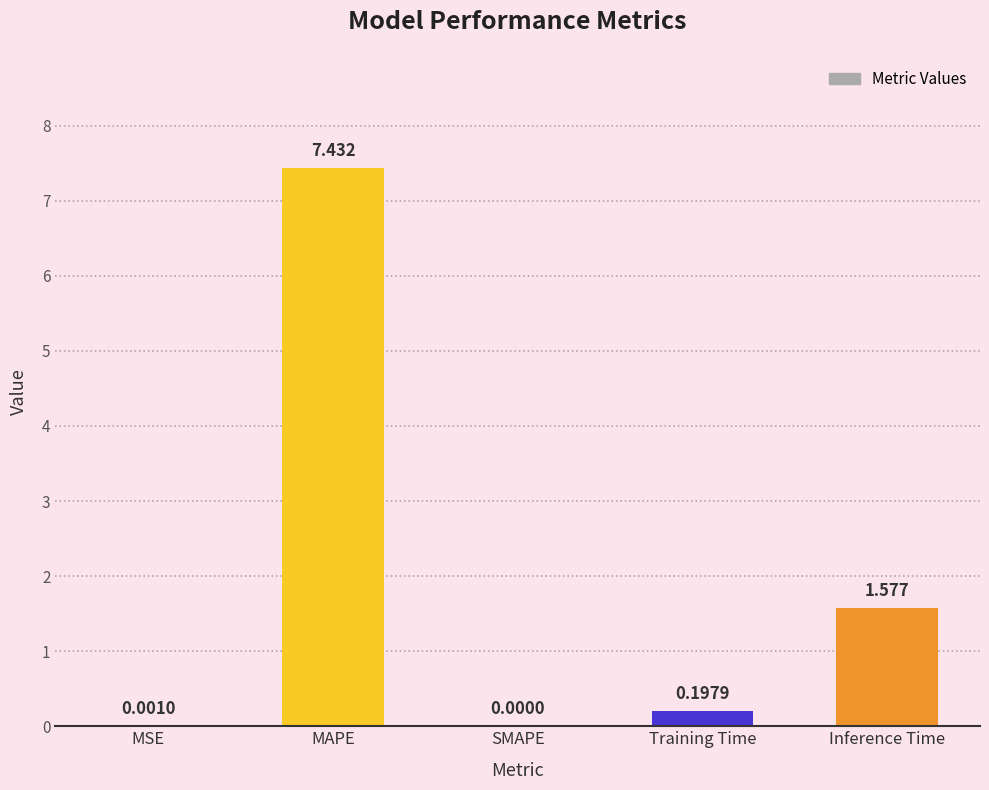

The chart shows a value of 7.4 at MAPE. True or false?

True